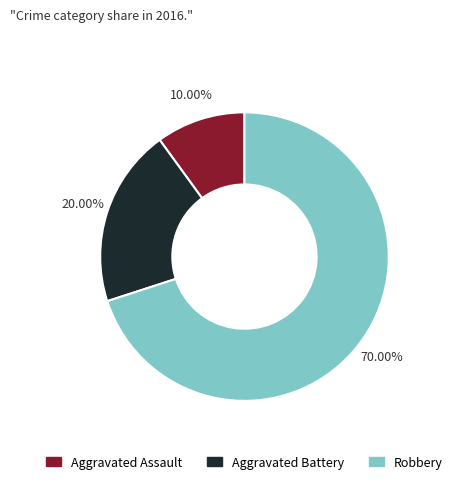

Combined, what portion of the pie is Aggravated Battery and Robbery?

90.0%